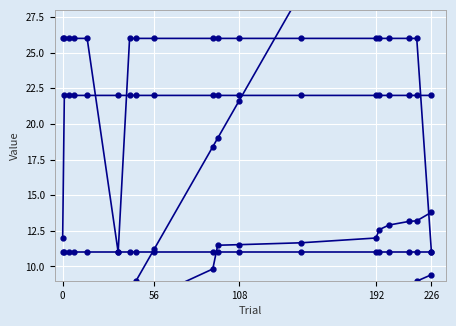

How many categories are shown in the chart?

19